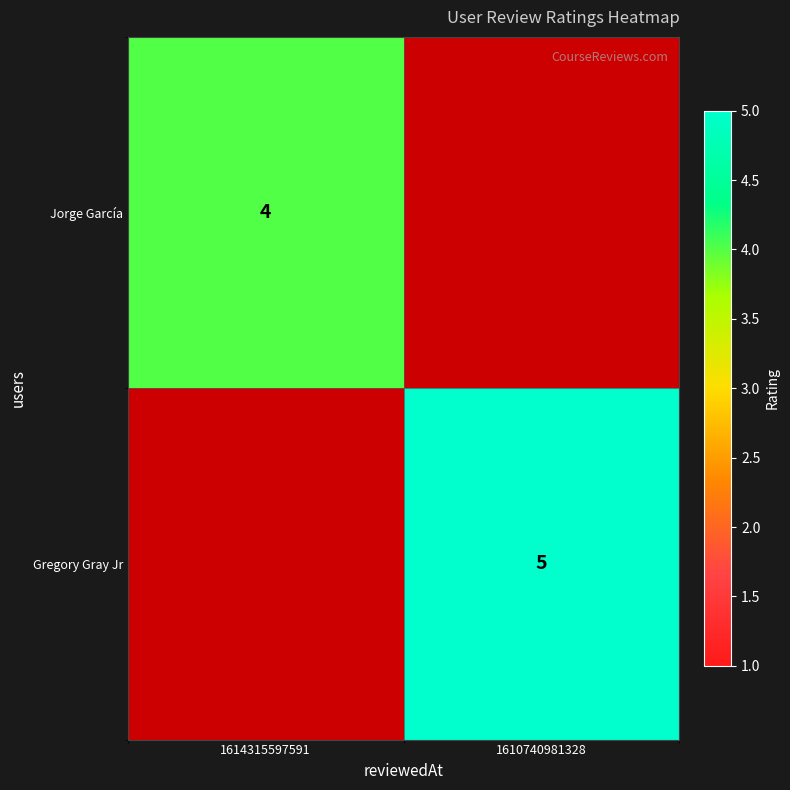

At which category is the sum across all series the highest?

1610740981328